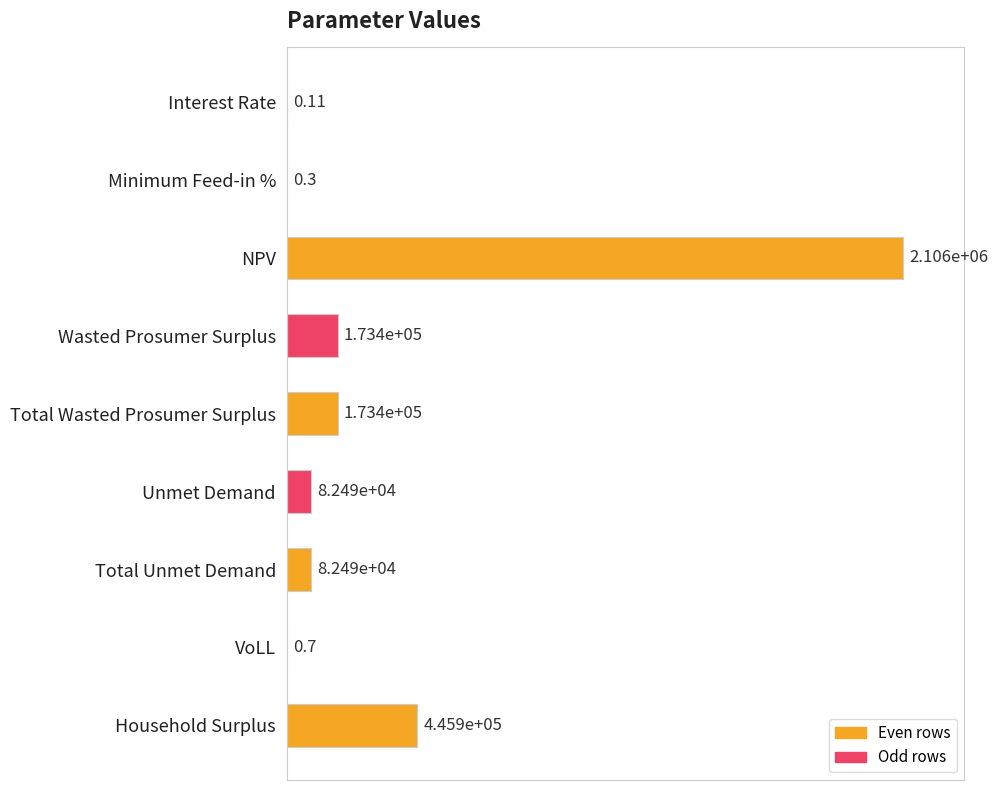

Are the bars horizontal?

Yes